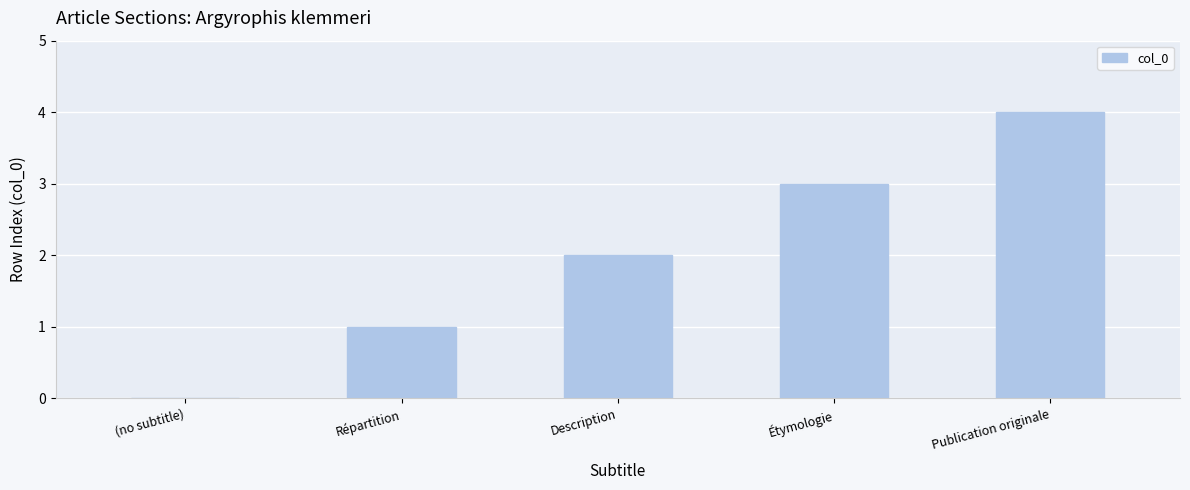

What is the change in value from Description to Publication originale?

+2